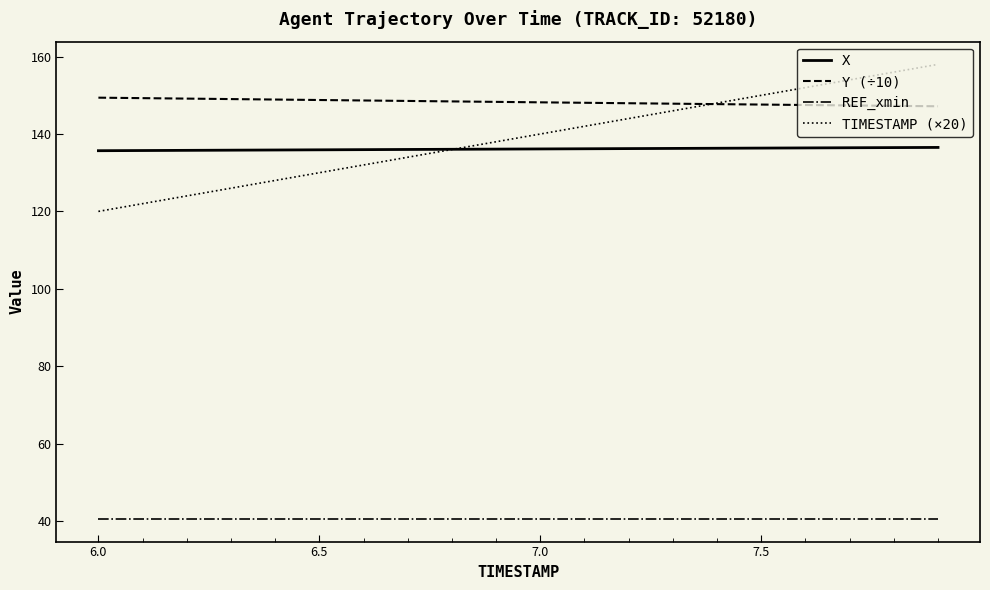

Rank the series by their maximum value, from highest to lowest.

TIMESTAMP (×20), Y (÷10), X, REF_xmin